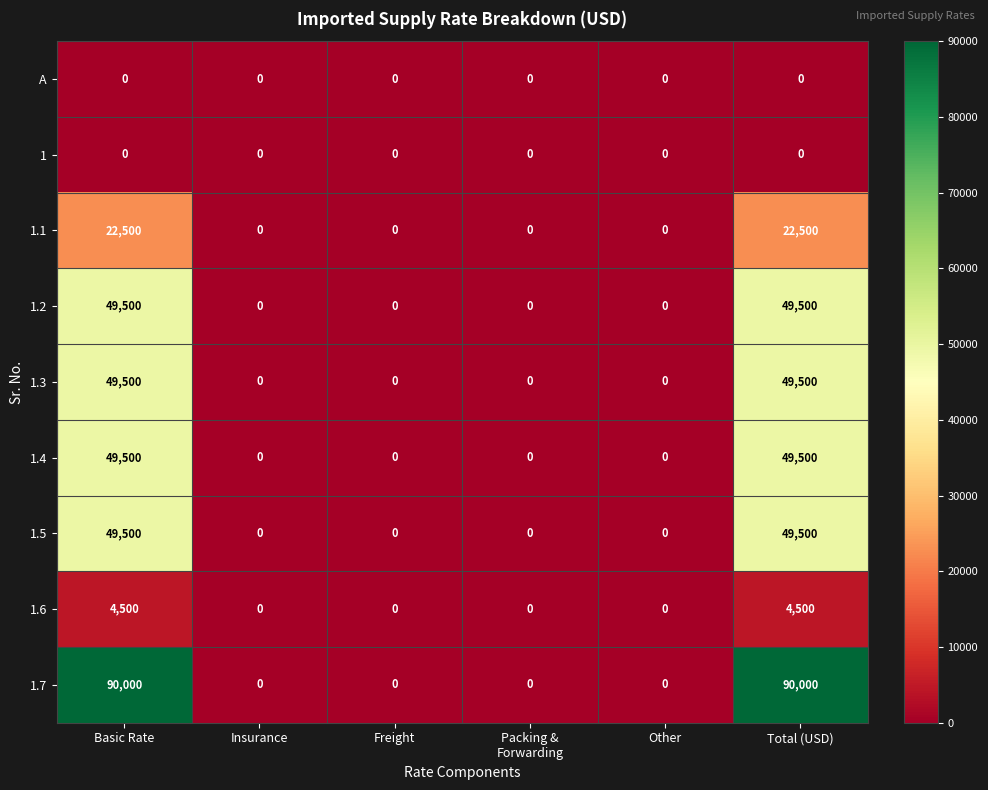

What is the difference between the maximum and minimum values in the 1.5 series?

49500